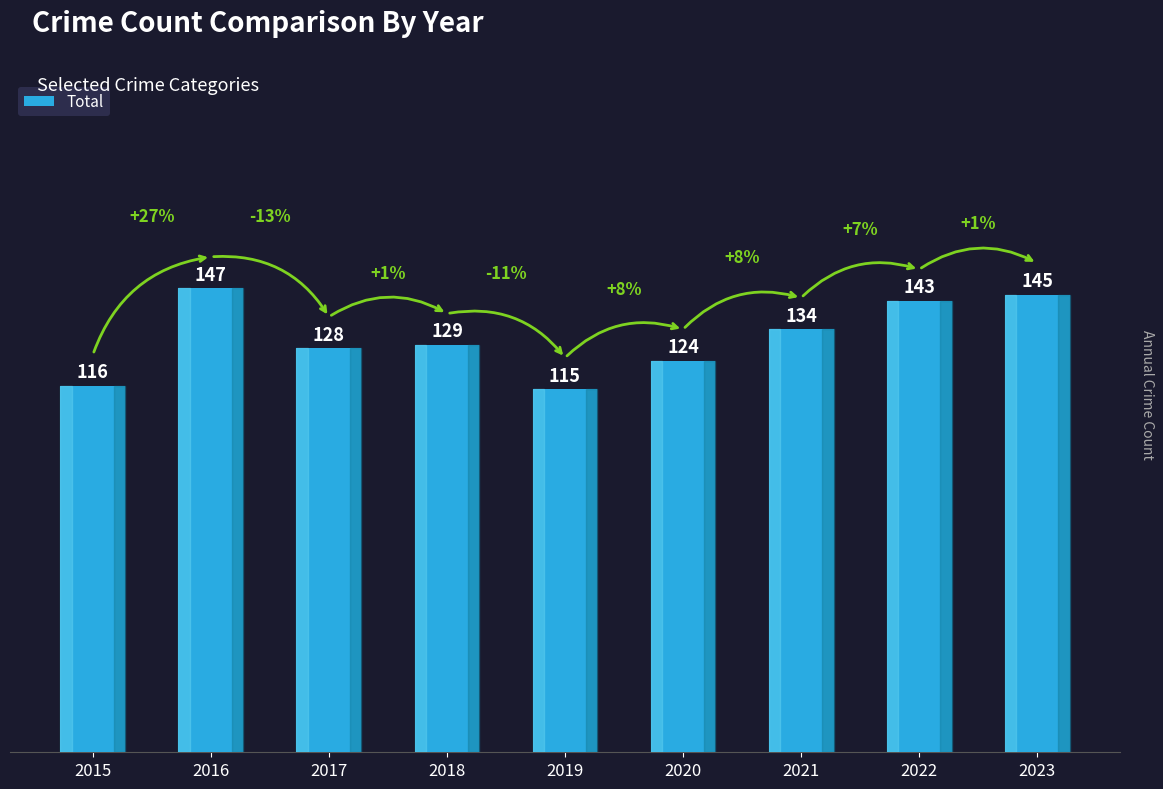

The chart shows a value of 258 at 2023. True or false?

False